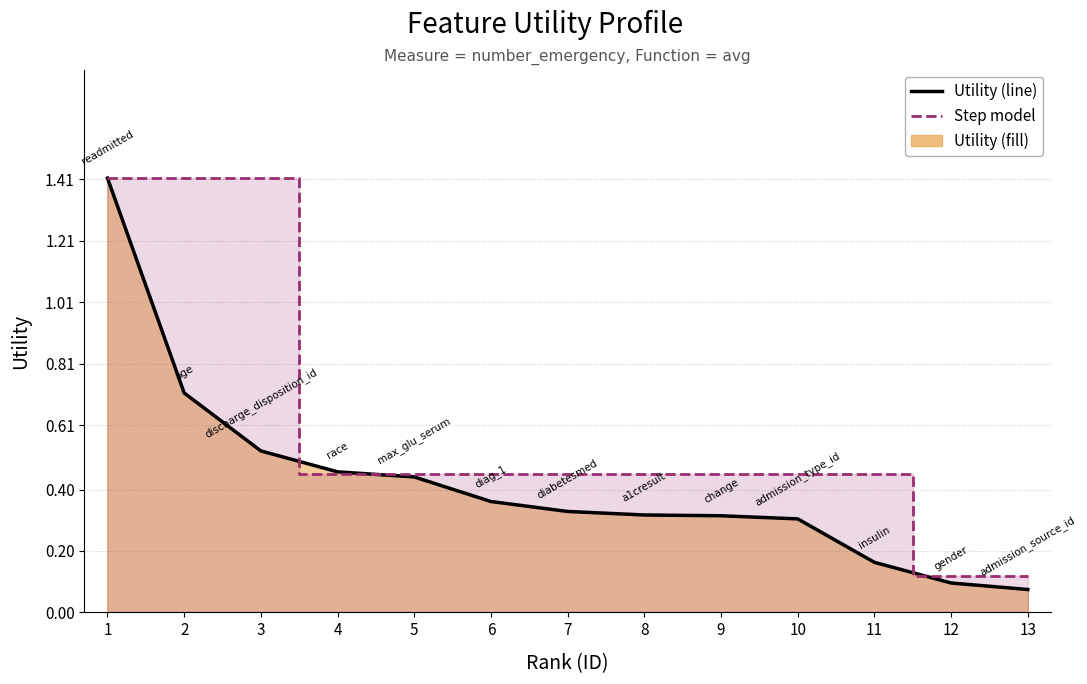

What is the greatest value displayed?

1.4